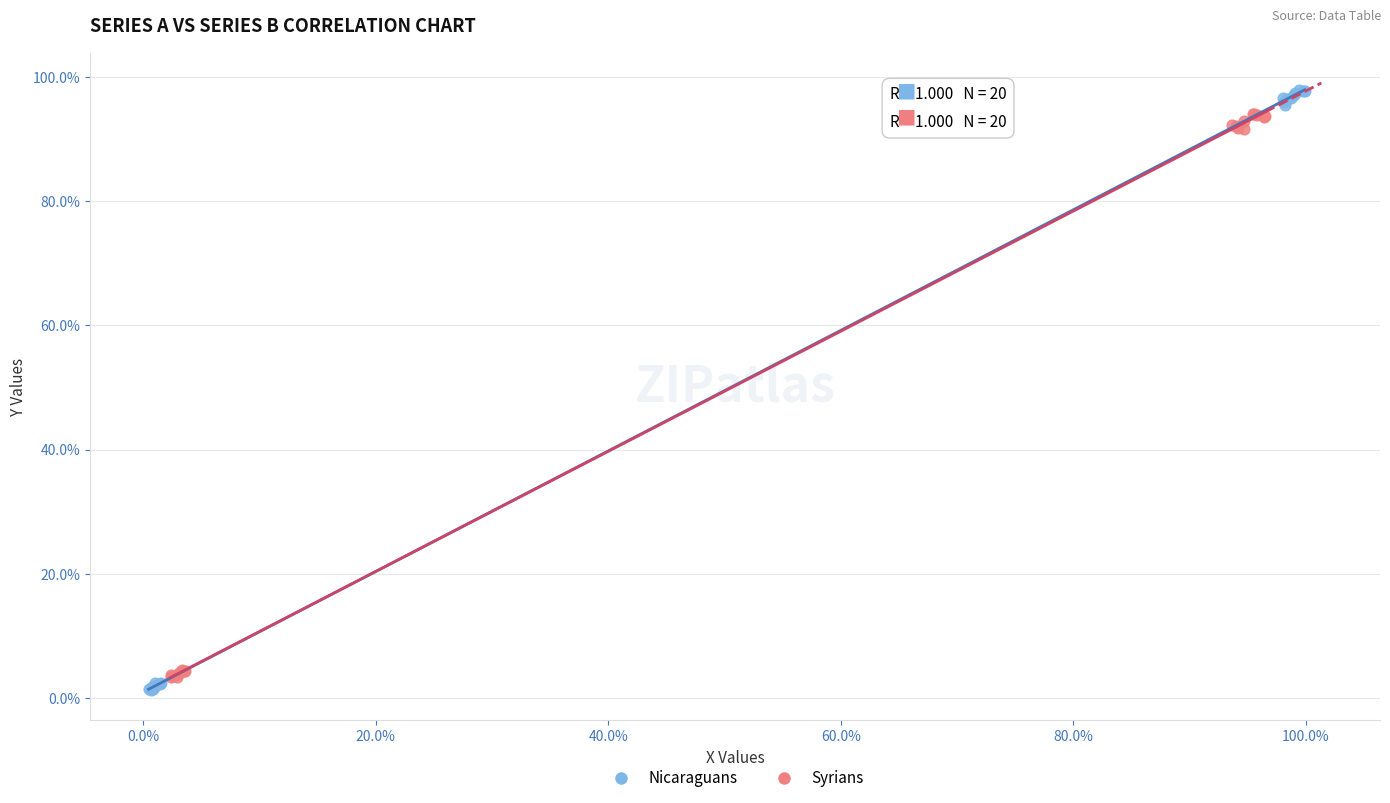

Which series reaches the minimum Y coordinate?

Nicaraguans